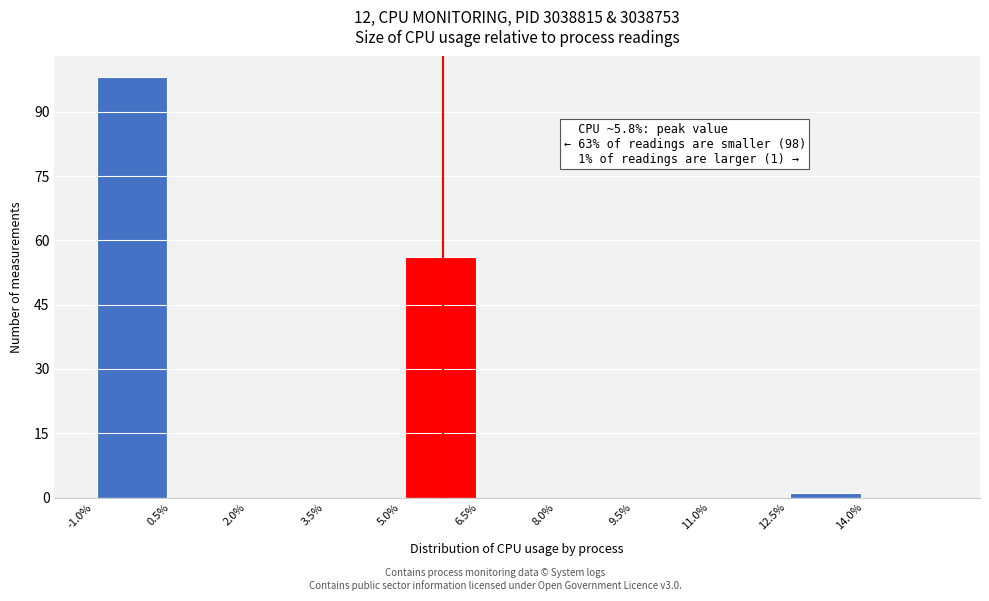

Over which range of the x-axis is the bar tallest?

-1.0 to 0.5